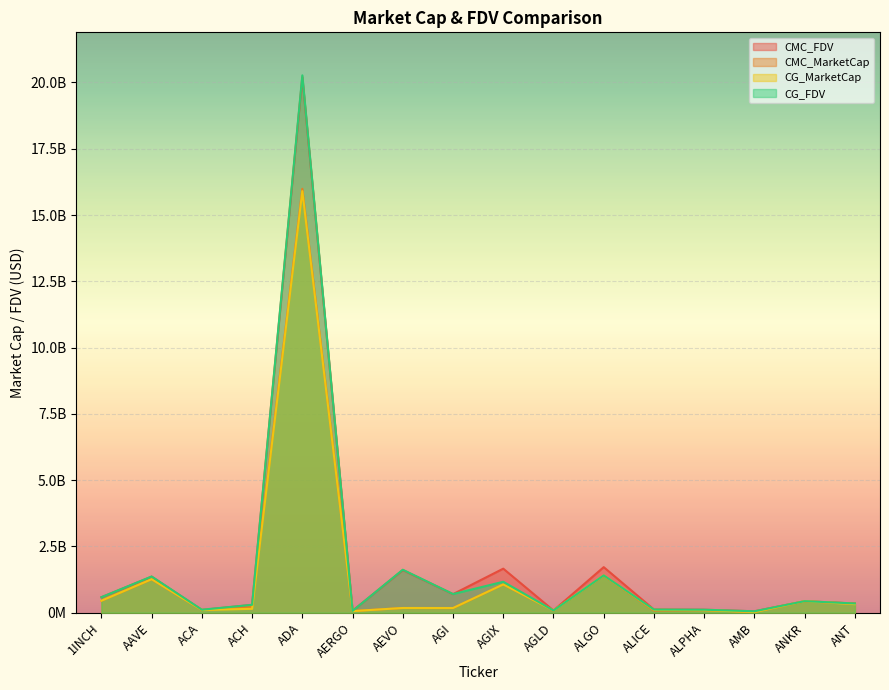

Does the chart display data point markers on the line(s)?

No